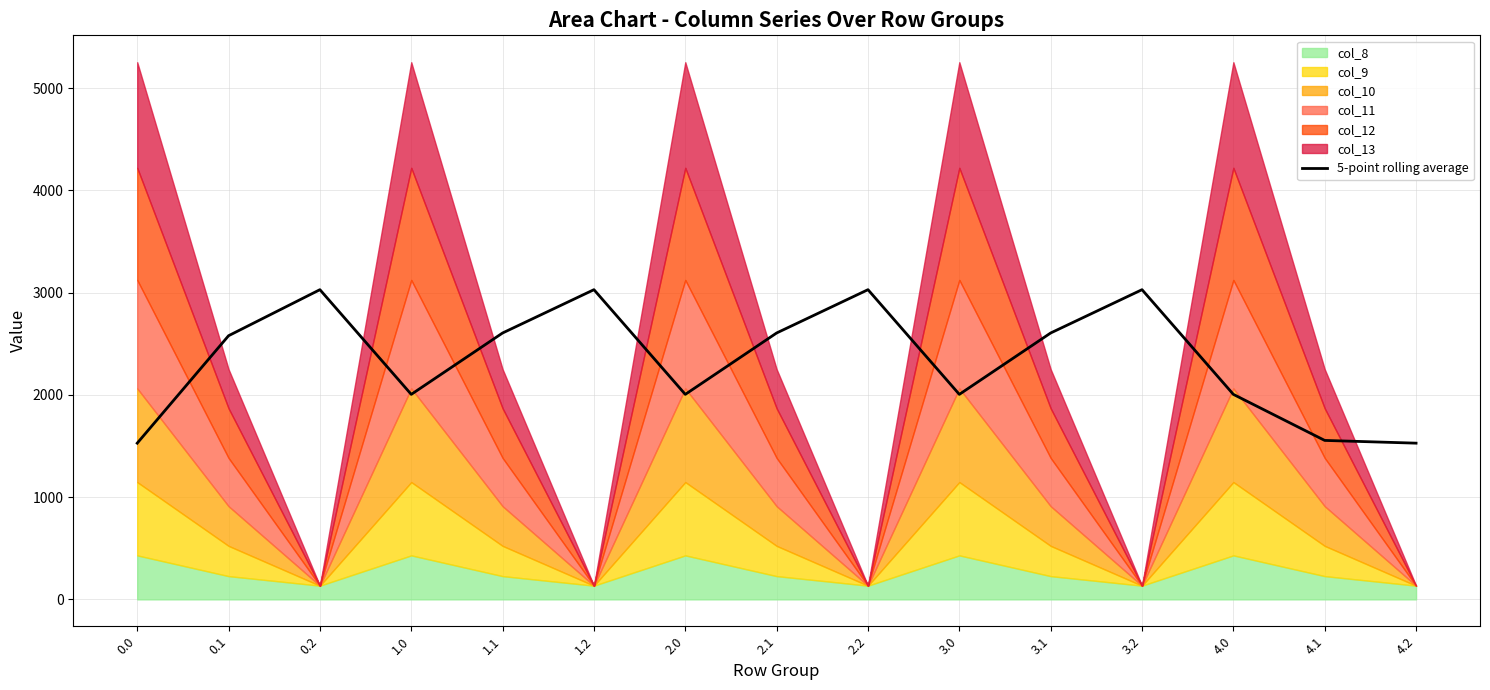

What is the value of the 5th point from the left?

2605.2